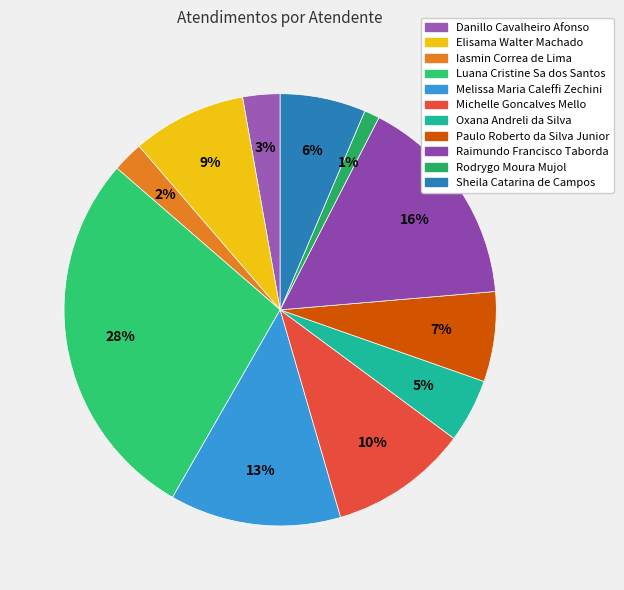

True or false: Luana Cristine Sa dos Santos accounts for 38% of the total.

False